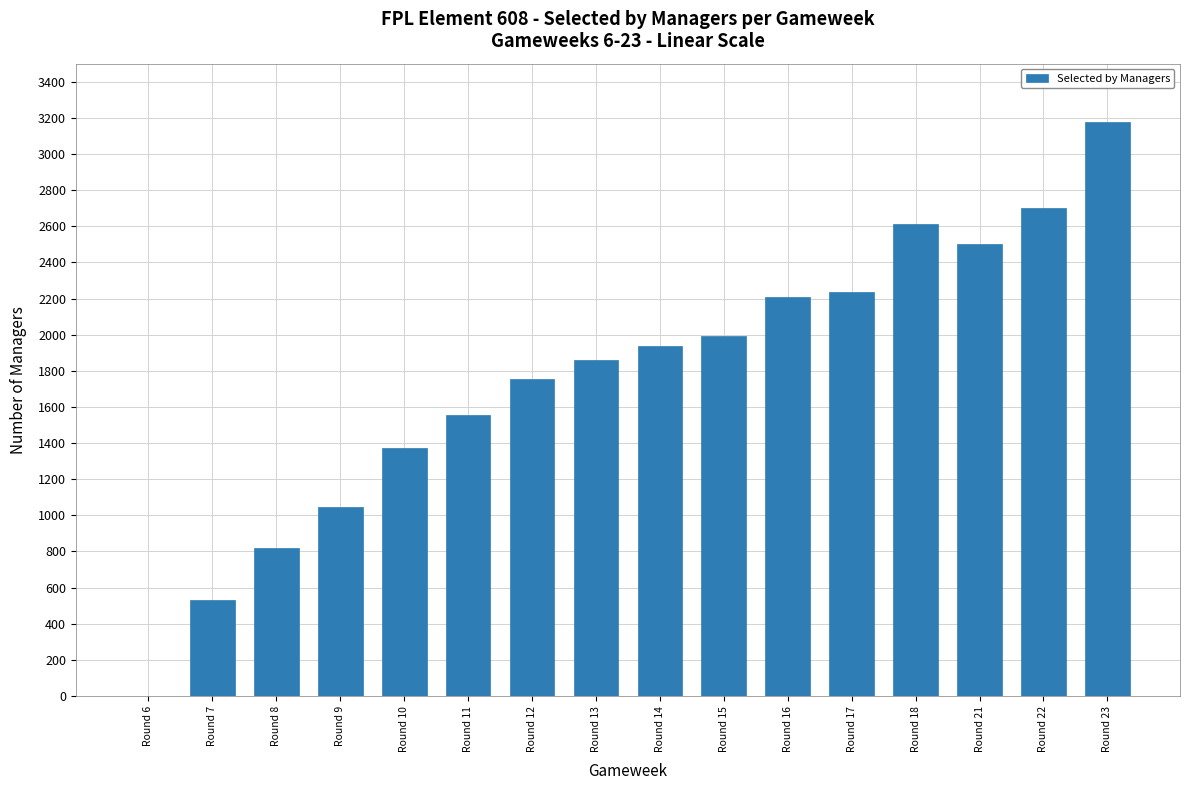

Are the bars horizontal?

No